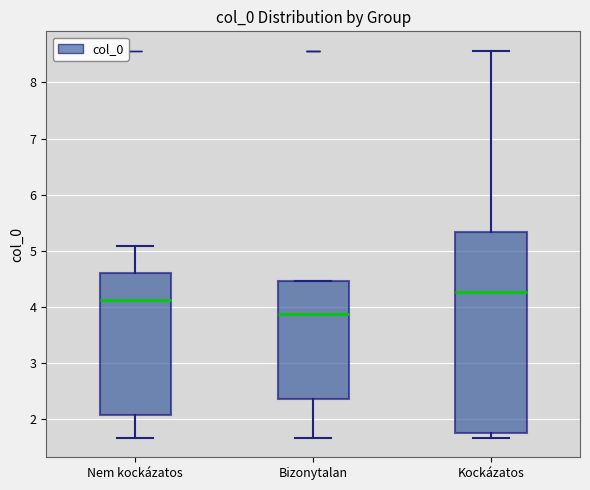

Reading left to right, read every box against the y-axis: the position of its median line, the range the box covers, and the ends of its whiskers. The values are not printed on the chart, so give them approximately, as read against the axis.

Nem kockázatos: median 4.1, box 2.1 to 4.6, whiskers 1.7 to 5.1
Bizonytalan: median 3.9, box 2.4 to 4.5, whiskers 1.7 to 4.5
Kockázatos: median 4.3, box 1.7 to 5.3, whiskers 1.7 (just below the box's lower edge) to 8.6